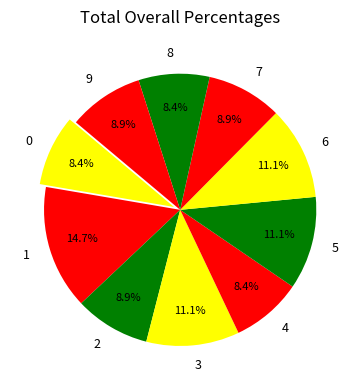

Is 2 the majority of the pie?

No